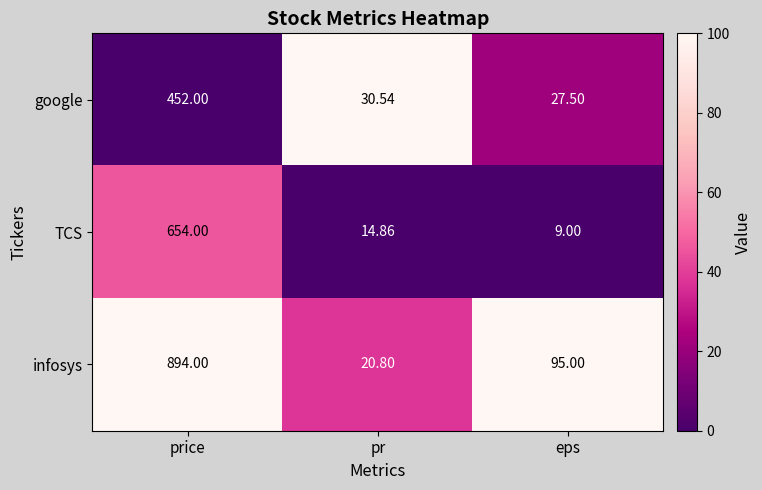

List the series in order of their overall mean, lowest first.

google, TCS, infosys